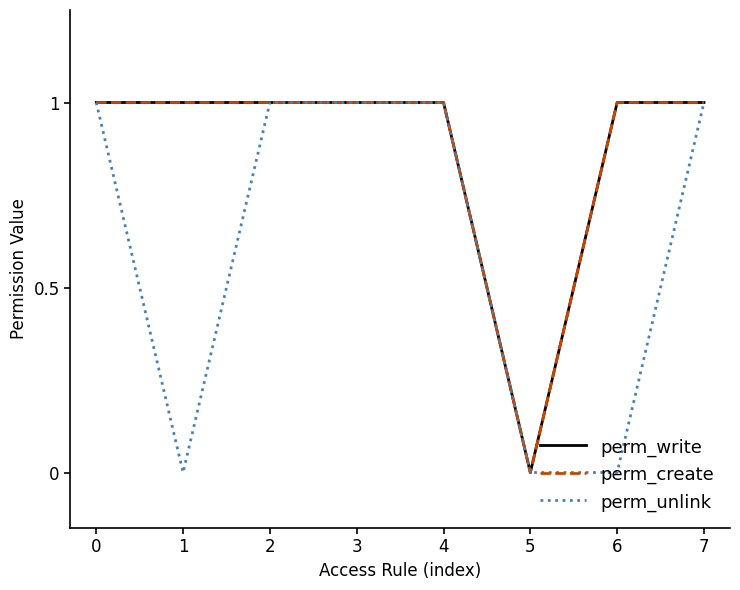

Does the chart display data point markers on the line(s)?

No